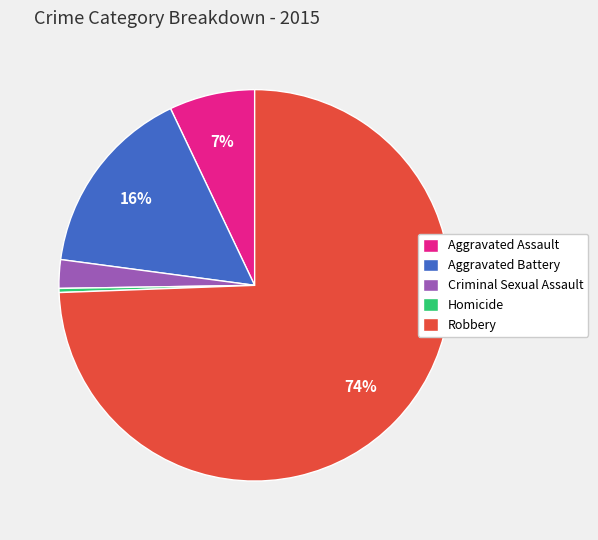

How many segments does this pie chart have?

5